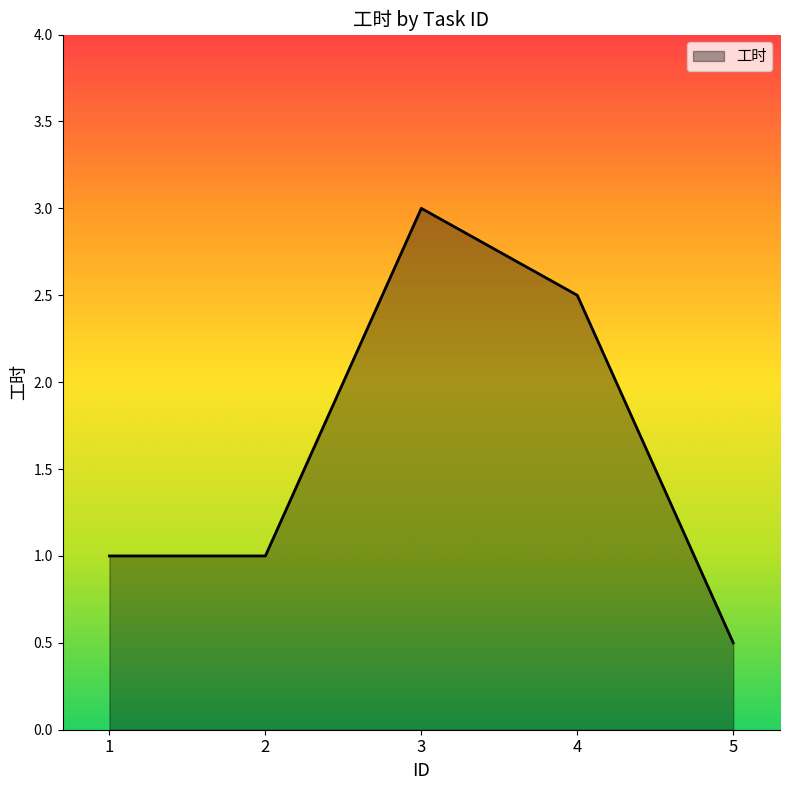

Read the value at 4.

2.5